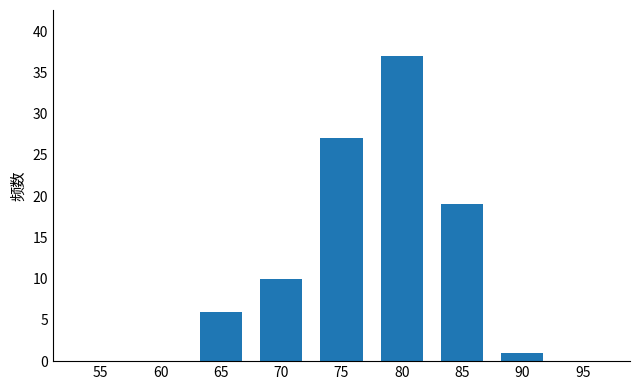

Reading right to left, transcribe all the data shown in this chart.

0	1	19	37	27	10	6	0	0